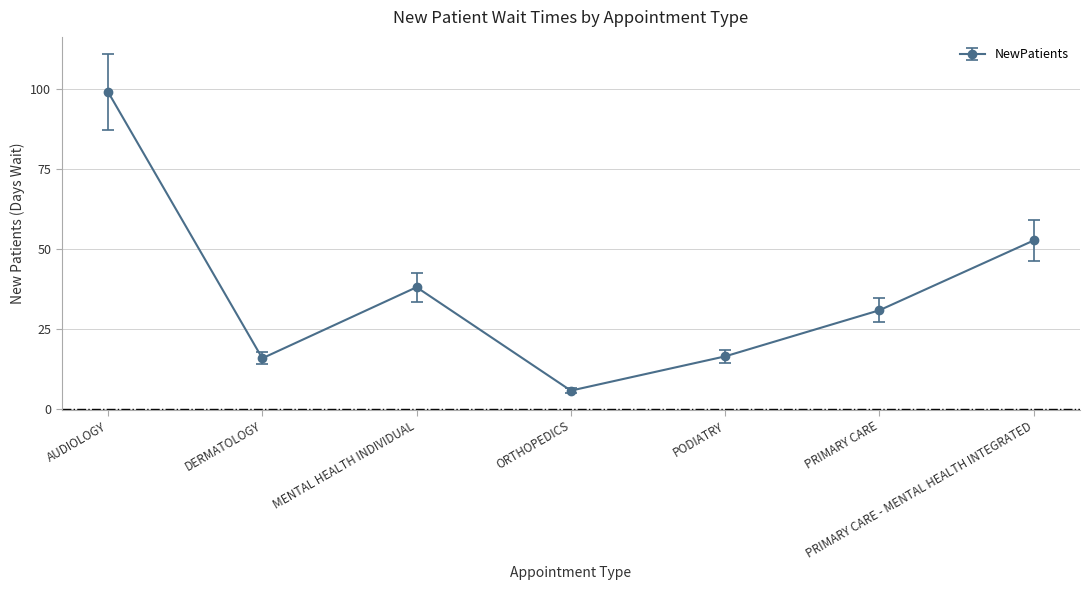

Reading right to left, extract all data points from this chart.

52.6	30.8	16.4	5.7	38.0	15.8	99.0